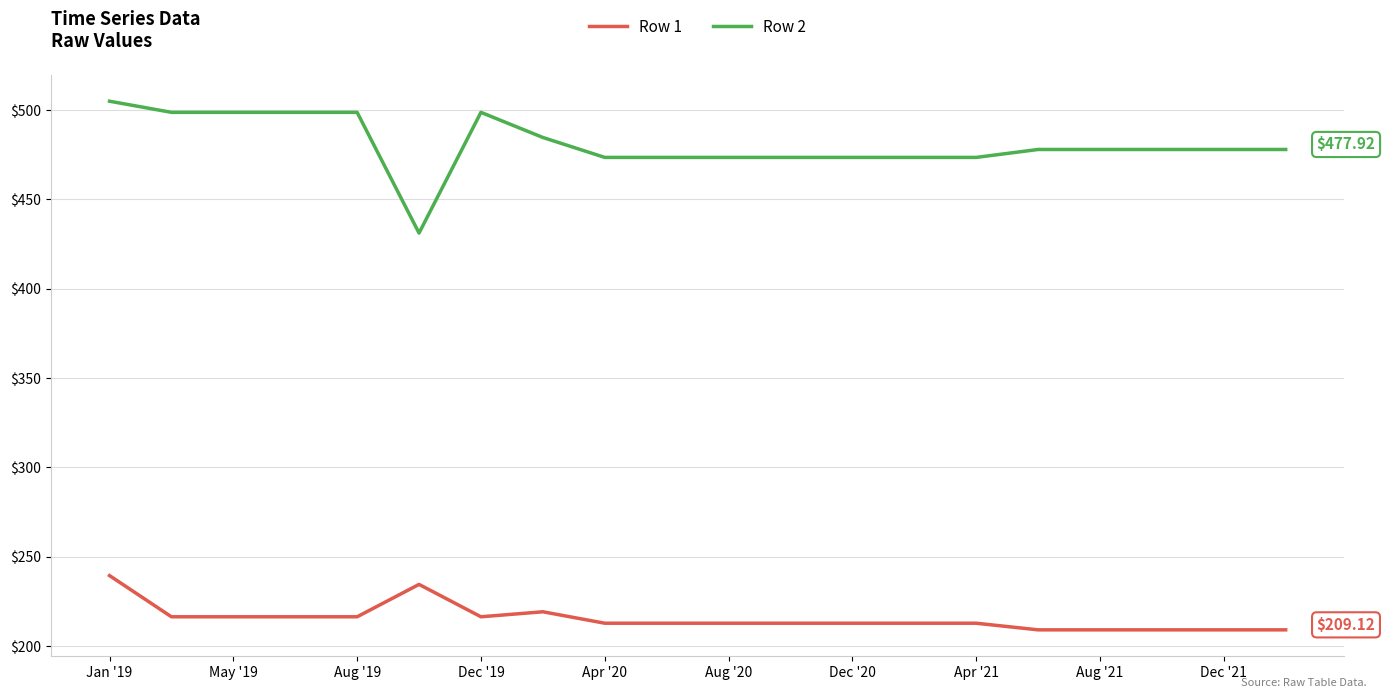

Rank the series by their average value, from highest to lowest.

Row 2, Row 1